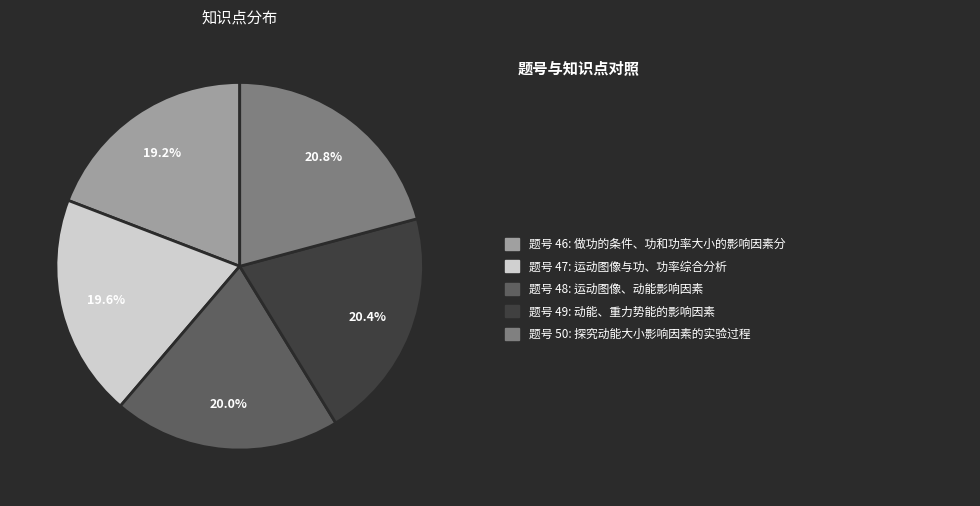

Is there any slice that represents more than half of the pie?

No